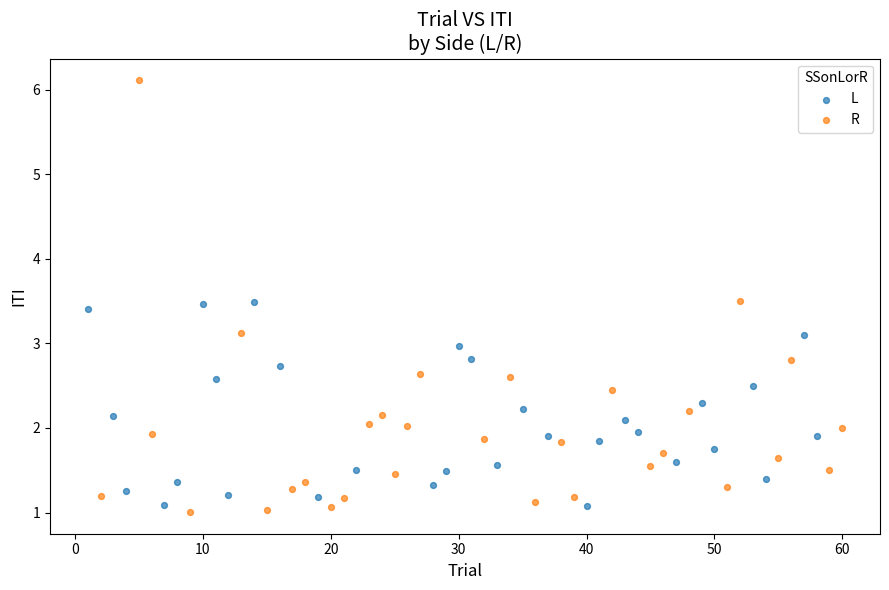

Which series reaches the minimum Y coordinate?

R